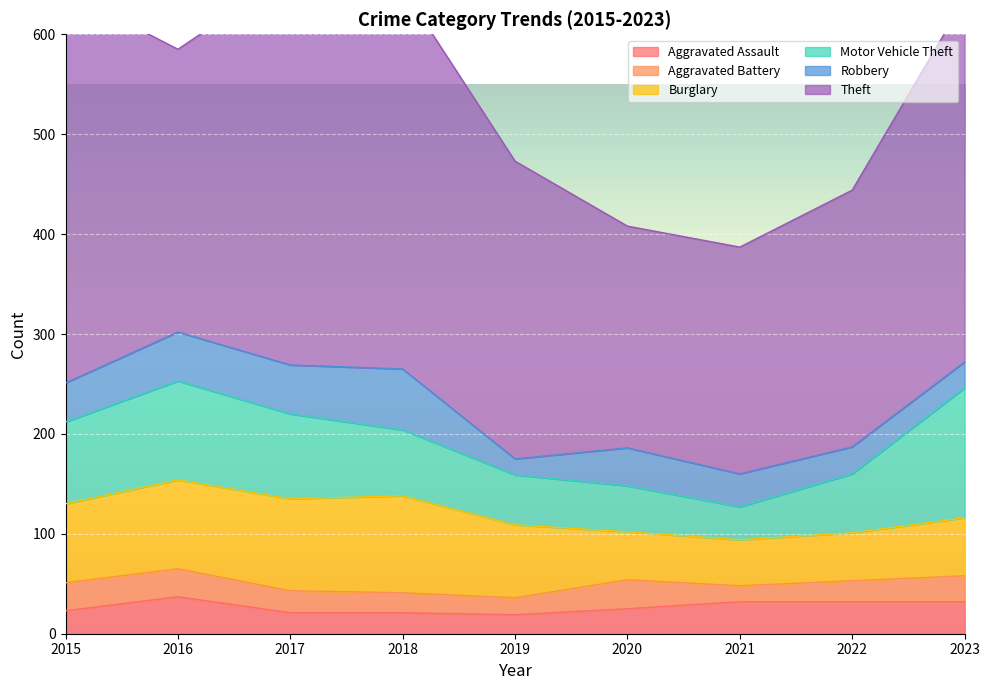

Is it true that Burglary equals 120 at 2016?

False